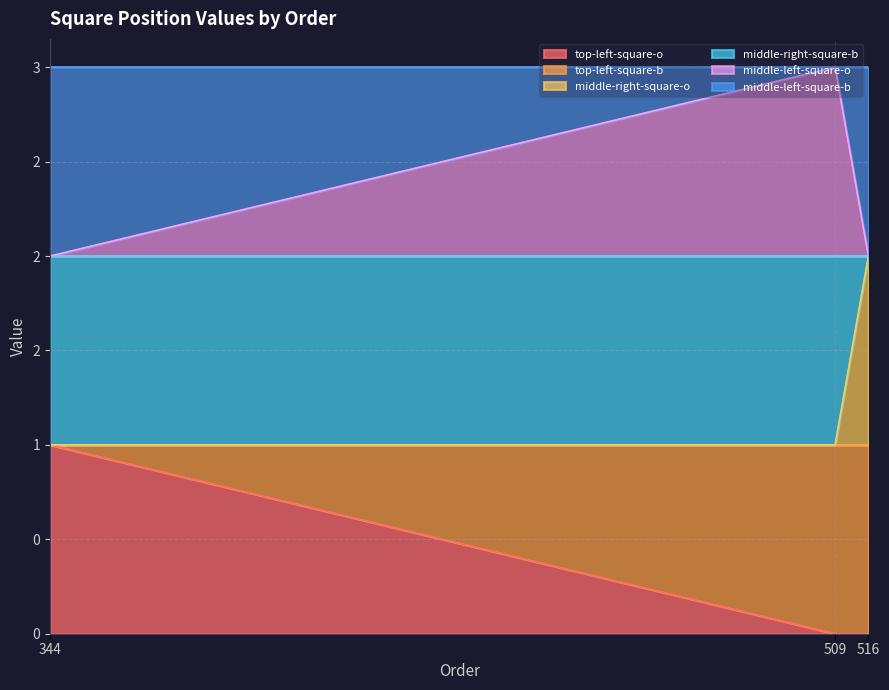

Which category has the highest value in the middle-left-square-o series?

509